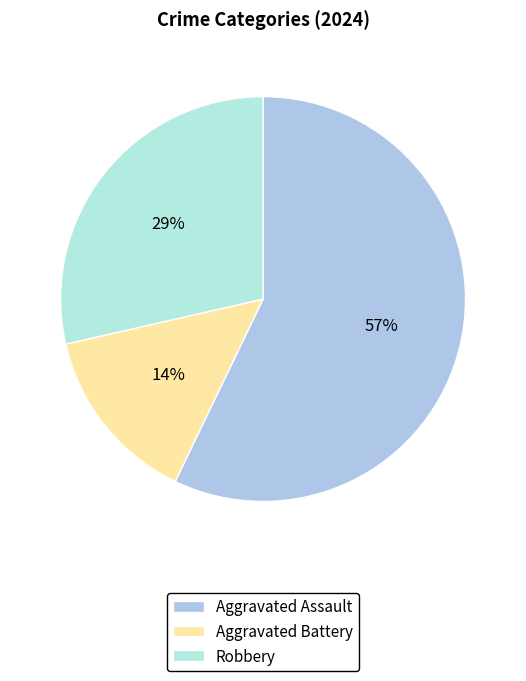

To the nearest percent, what percentage of the pie is Aggravated Battery?

14%